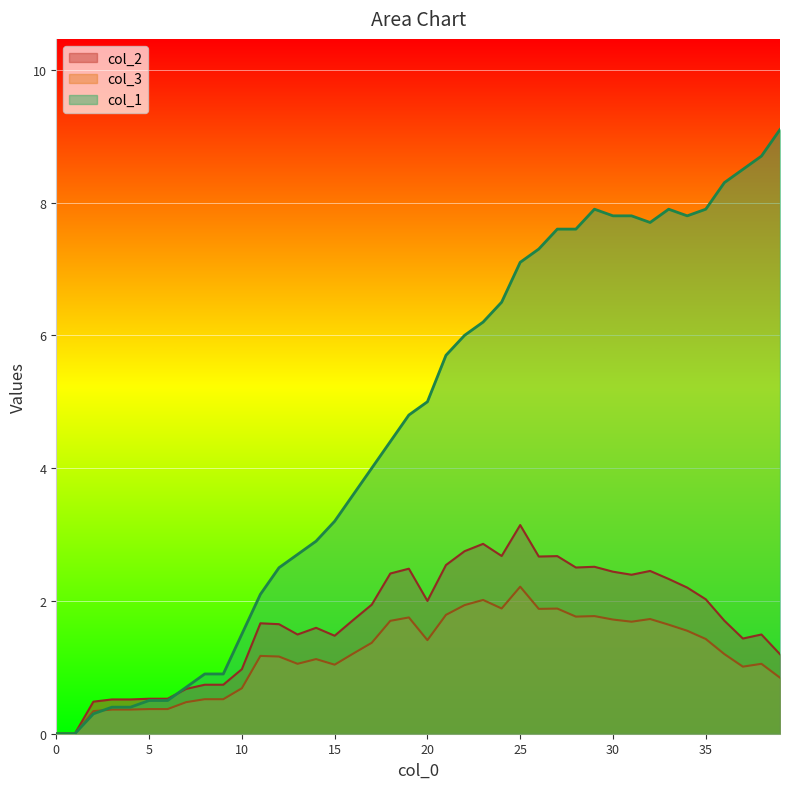

List the labels in order of col_1 value, largest first.

39, 38, 37, 36, 29, 33, 35, 30, 31, 34, 32, 27, 28, 26, 25, 24, 23, 22, 21, 20, 19, 18, 17, 16, 15, 14, 13, 12, 11, 10, 8, 9, 7, 5, 6, 3, 4, 2, 0, 1